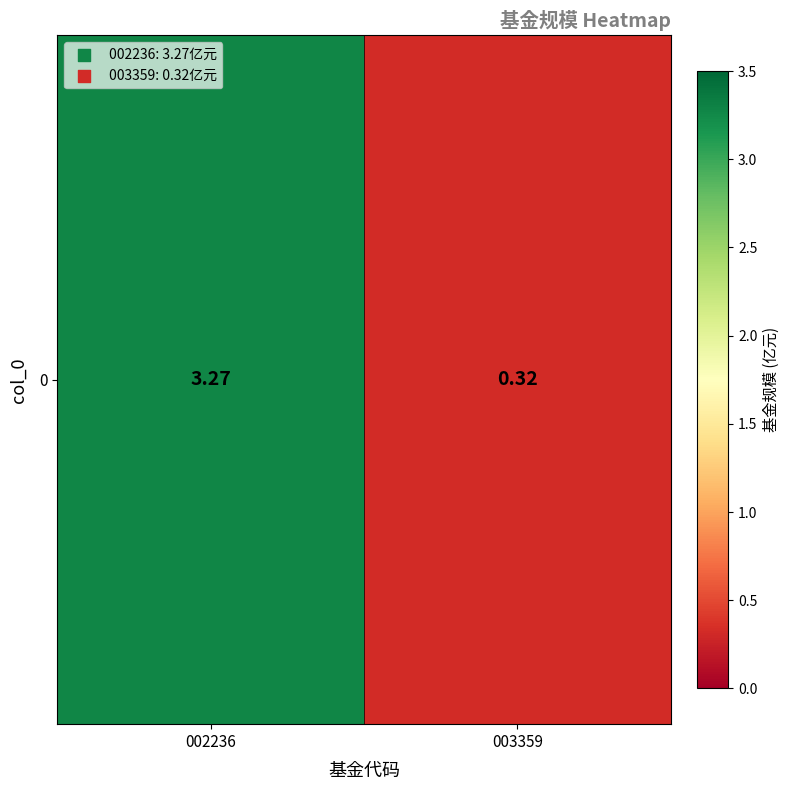

Reading left to right, extract all data points from this chart.

002236=3.3	003359=0.3